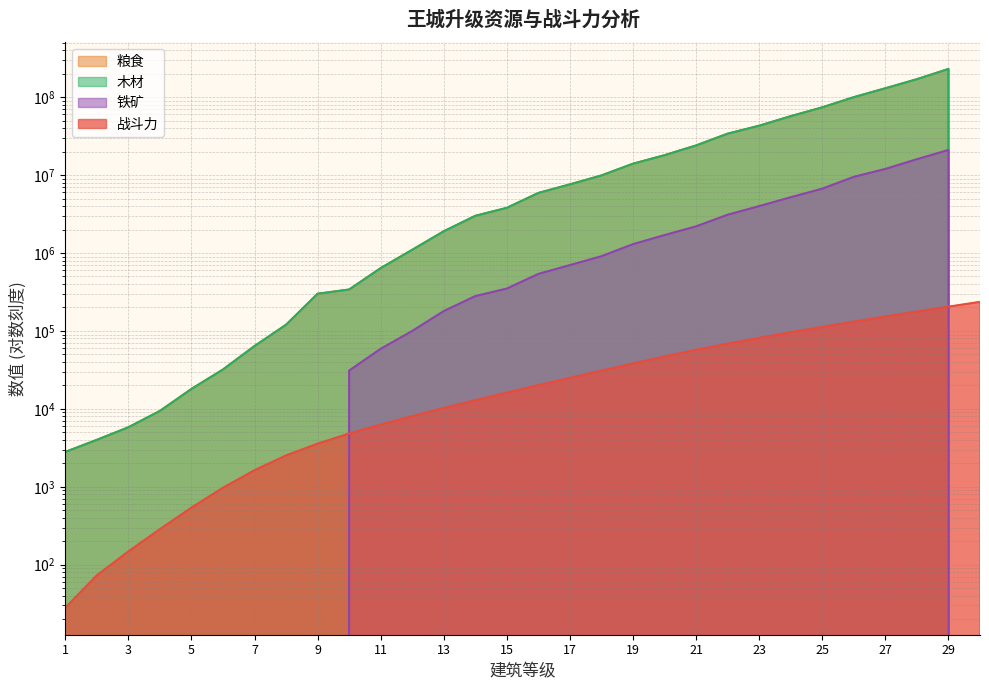

What is the average value of the 战斗力 series?

51638